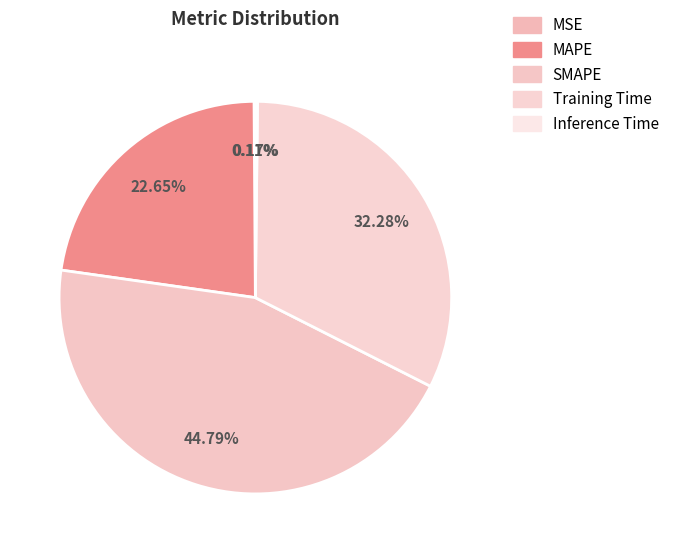

Is SMAPE the majority of the pie?

No